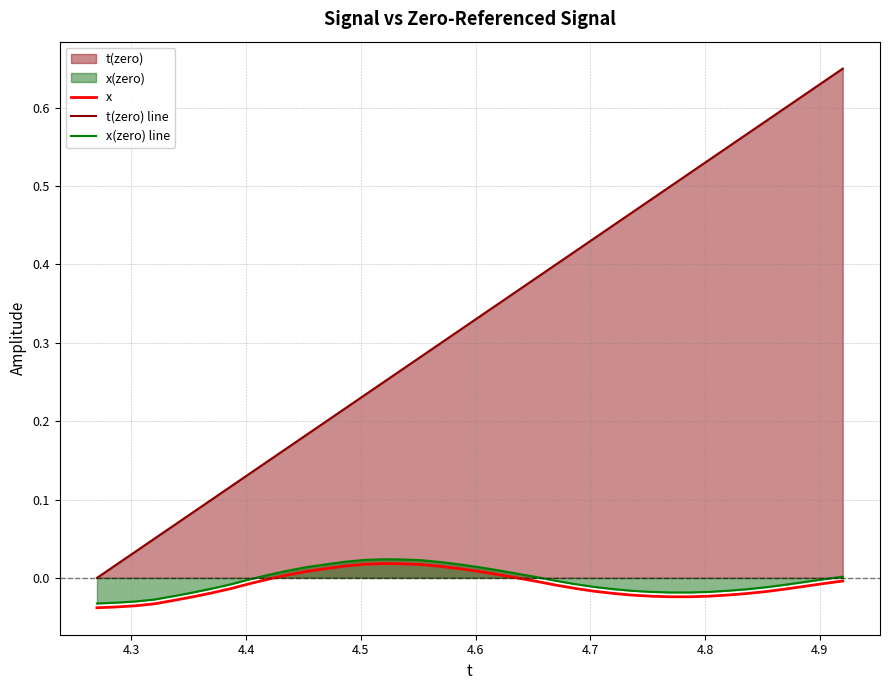

Which series has the largest range (max minus min)?

t(zero) line